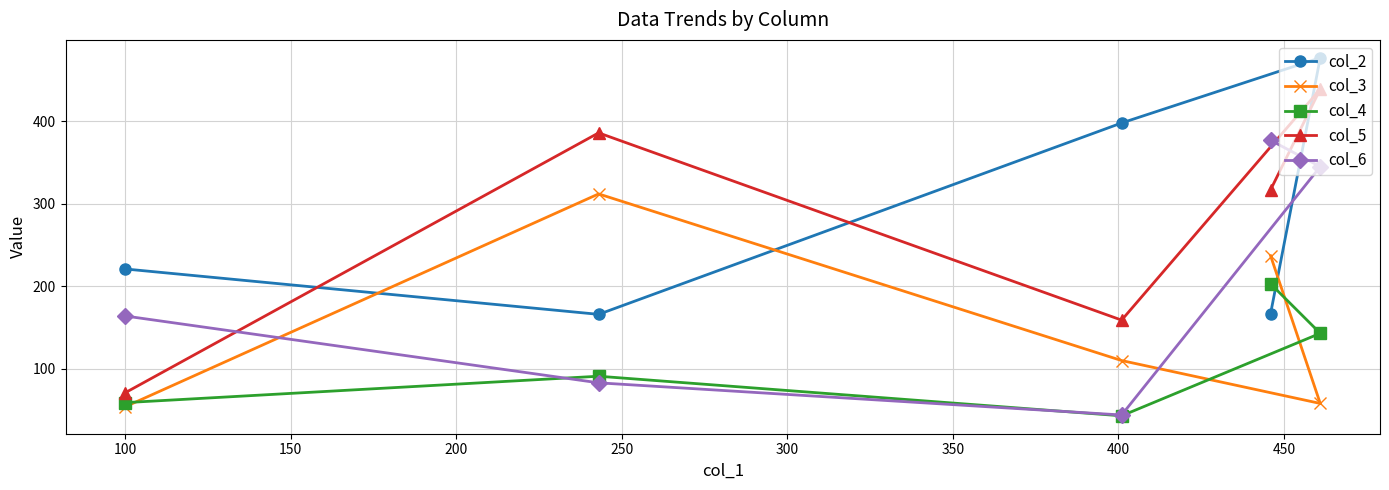

What is the maximum value shown in the chart?

477